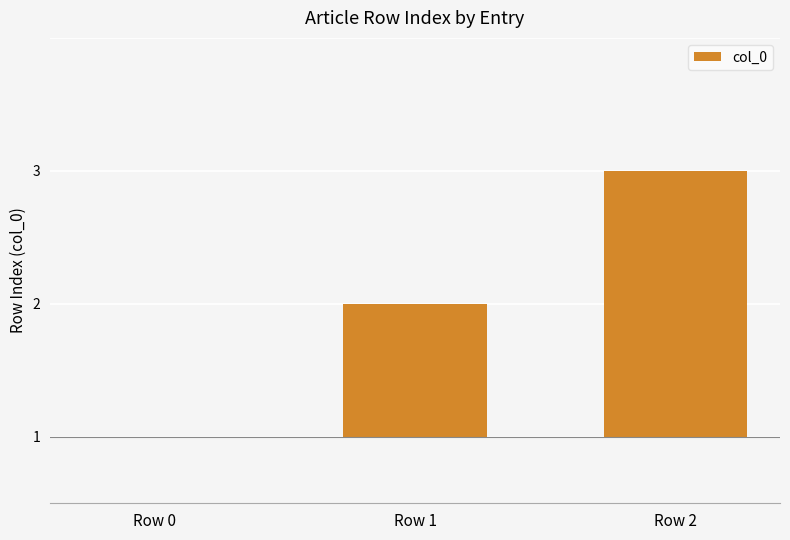

Which category has the highest value across all series?

Row 2